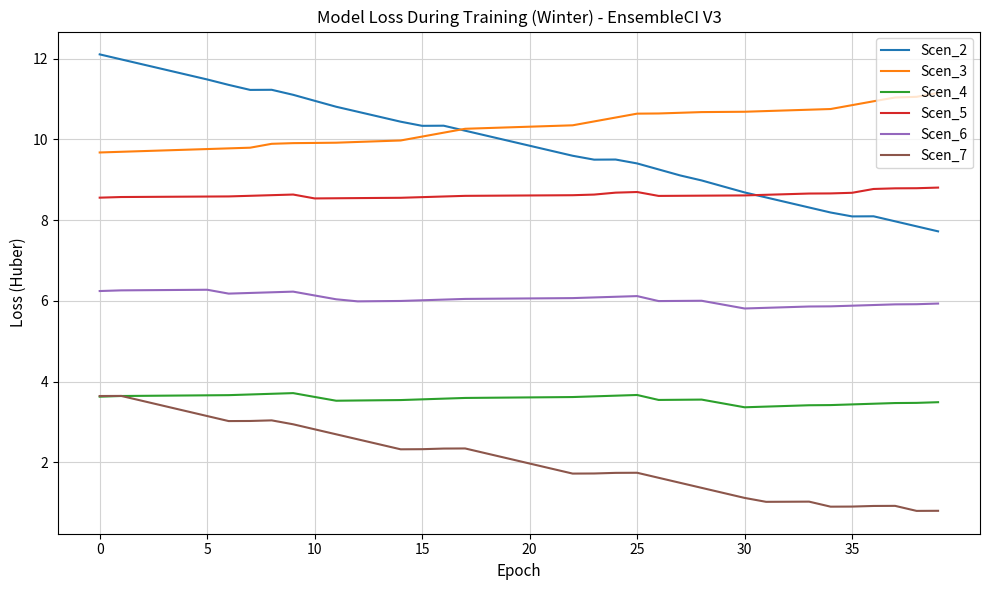

In Scen_4, how many points are higher than both neighbors (excluding endpoints)?

3